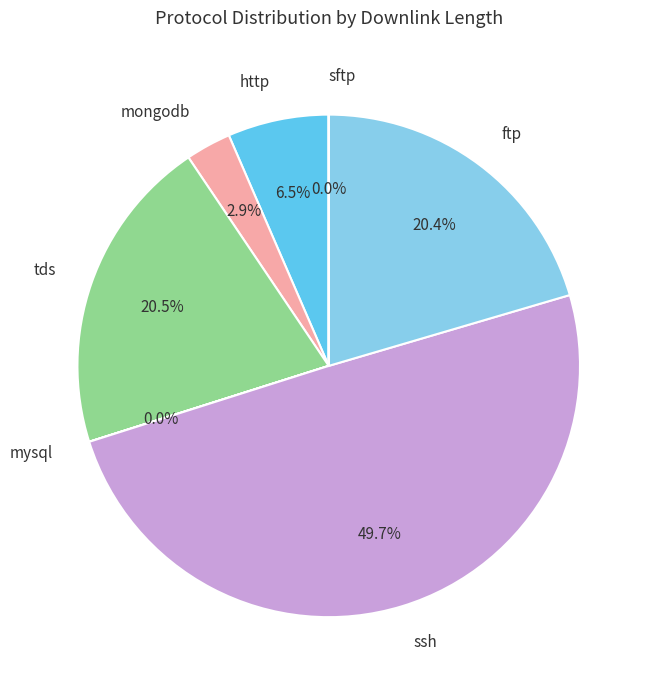

Which category has the biggest portion of the pie?

ssh